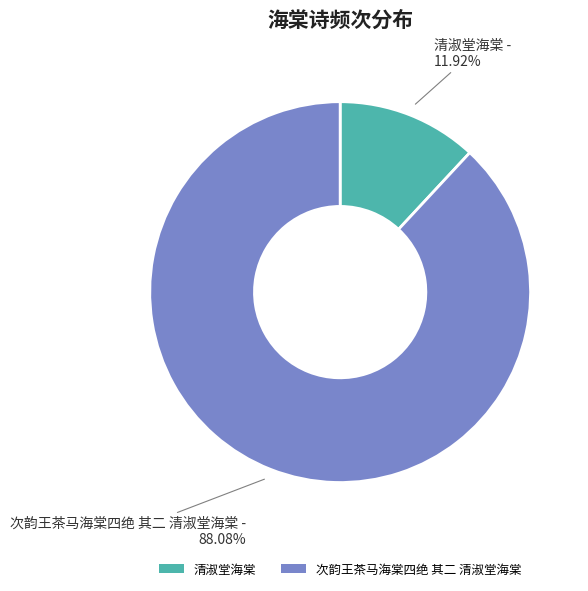

What is the largest slice in the pie chart?

次韵王茶马海棠四绝 其二 清淑堂海棠